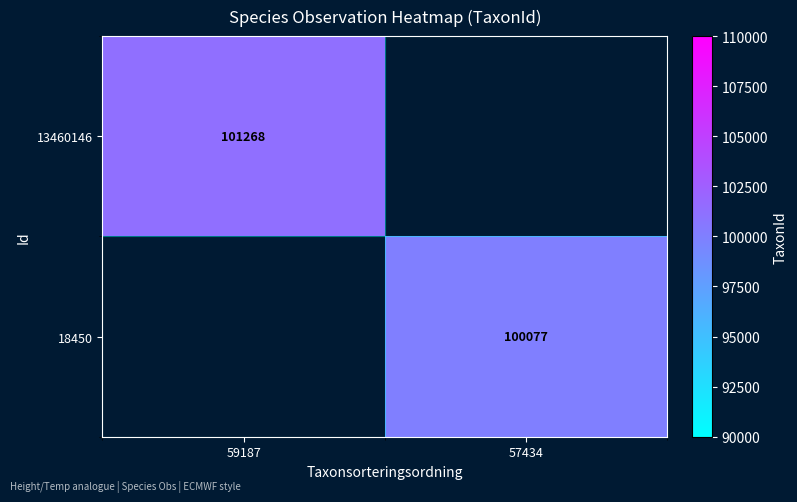

True or false: 13460146 has a value of 101268 at 59187.

True